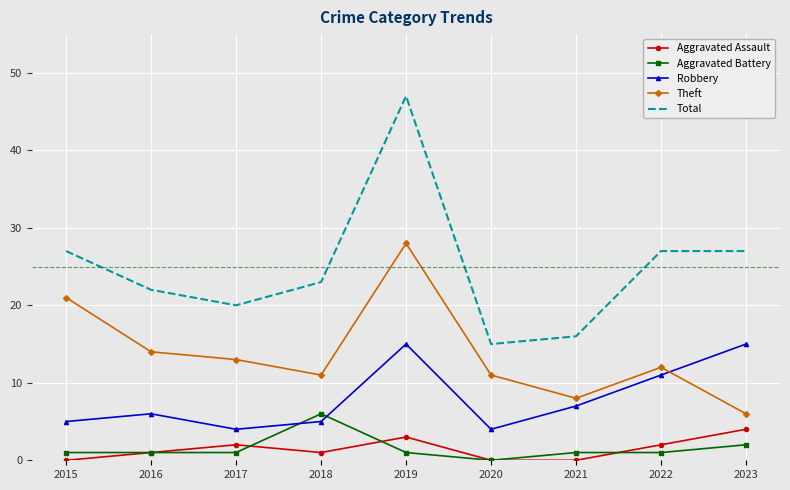

Rank the series at 2015 from highest to lowest value.

Total, Theft, Robbery, Aggravated Battery, Aggravated Assault